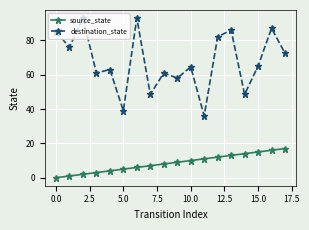

Reading left to right, transcribe all the data shown in this chart.

source_state: 0.0	1.0	2.0	3.0	4.0	5.0	6.0	7.0	8.0	9.0	10.0	11.0	12.0	13.0	14.0	15.0	16.0	17.0
destination_state: 85.0	76.0	93.0	61.0	63.0	39.0	93.0	48.5	61.0	58.0	64.5	36.0	82.0	86.0	48.5	65.0	87.0	72.5